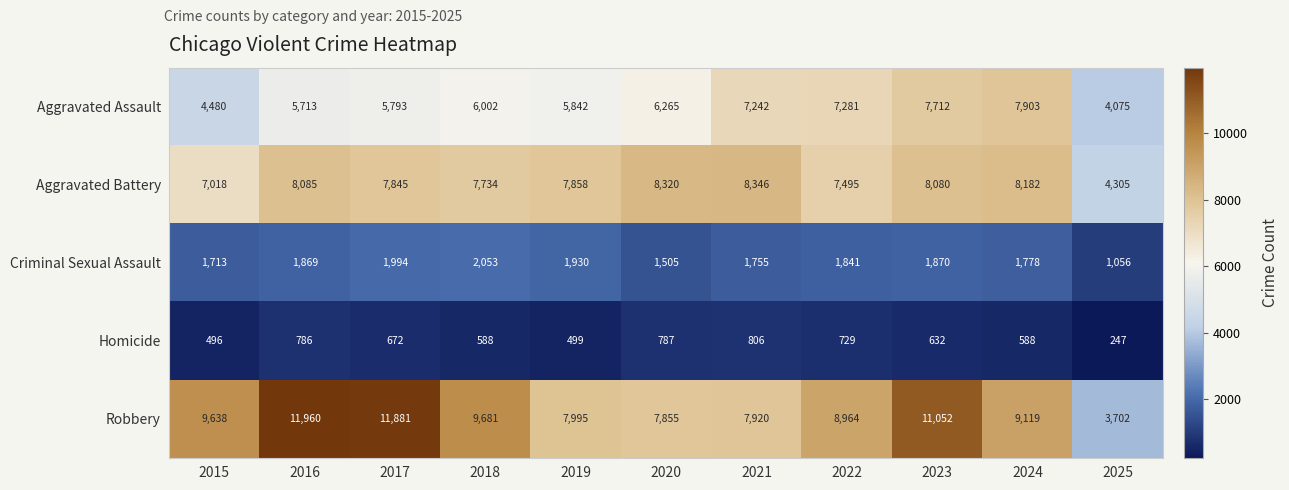

Which category has the lowest value in the Aggravated Battery series?

2025